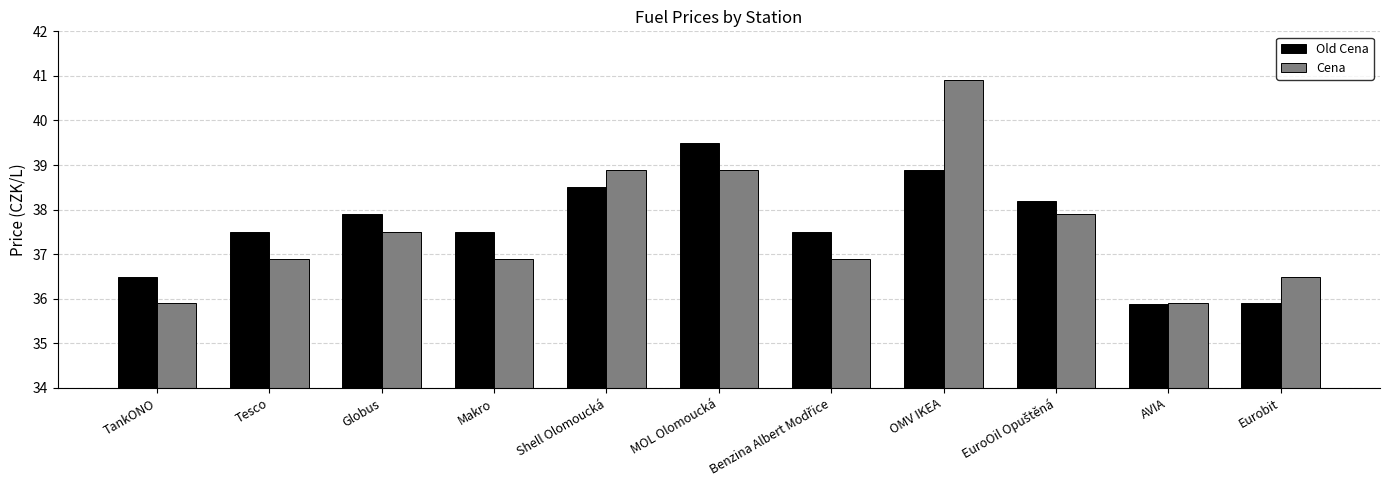

How many bars are there in total?

22